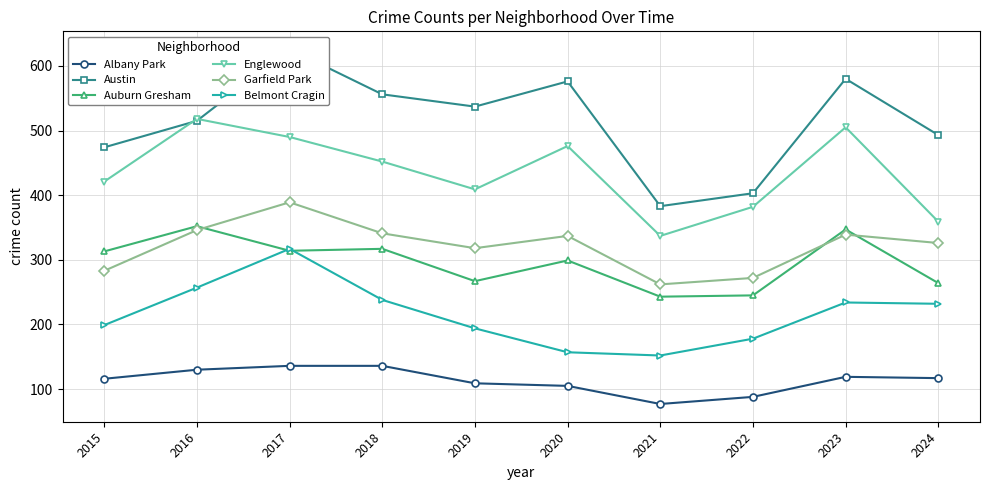

The value of Garfield Park at 2024 is 509. True or false?

False